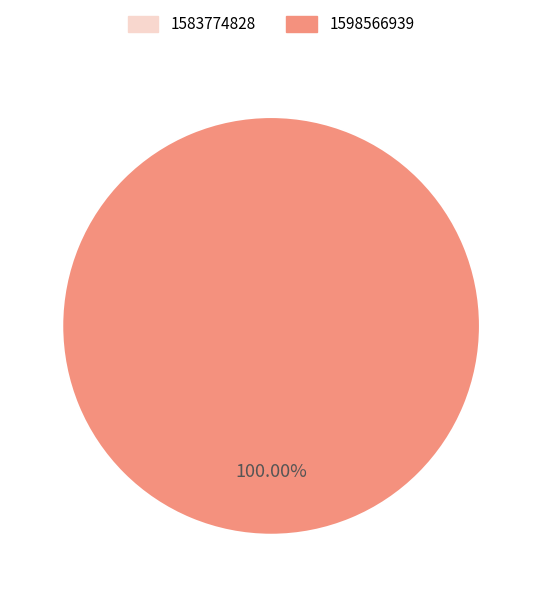

What is the total percentage of 1583774828 and 1598566939?

100.0%